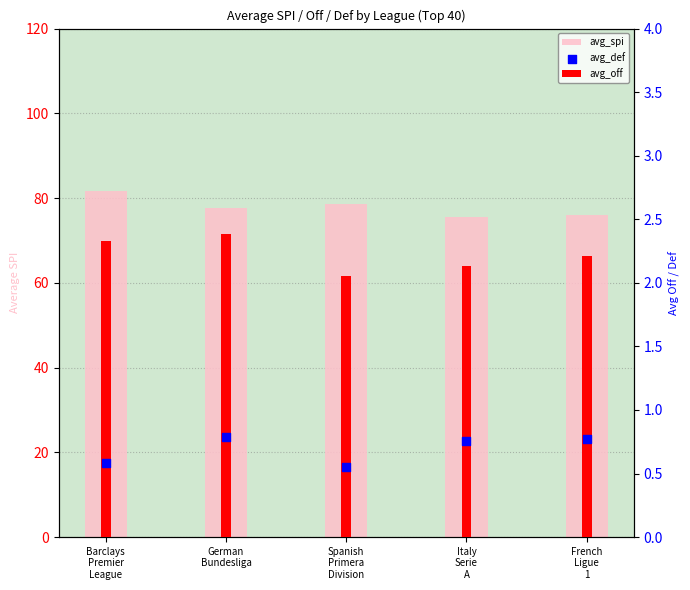

Between German
Bundesliga and Spanish
Primera
Division, which is larger?

Spanish
Primera
Division